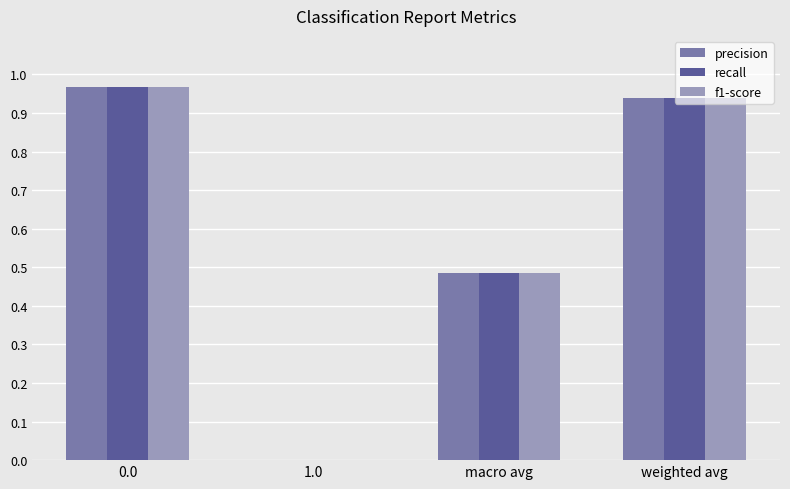

What is the total value across all series at weighted avg?

2.8